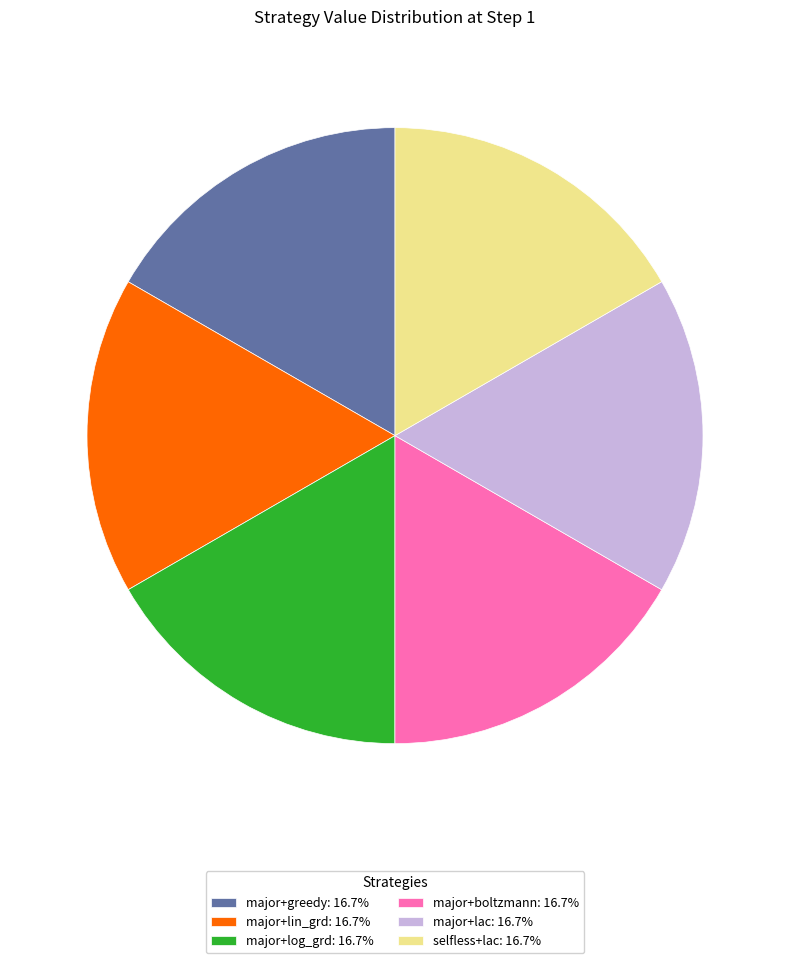

Approximately how many times larger is the value at major+greedy: 16.7% compared to major+log_grd: 16.7%?

1.0